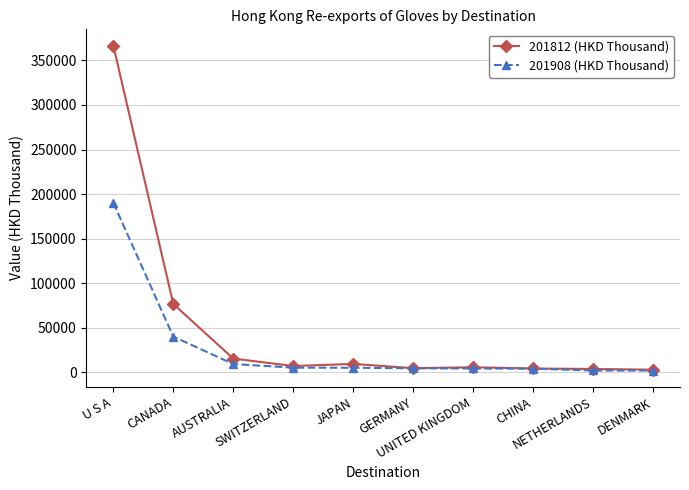

The value of 201812 (HKD Thousand) at NETHERLANDS is 3683.9. True or false?

True